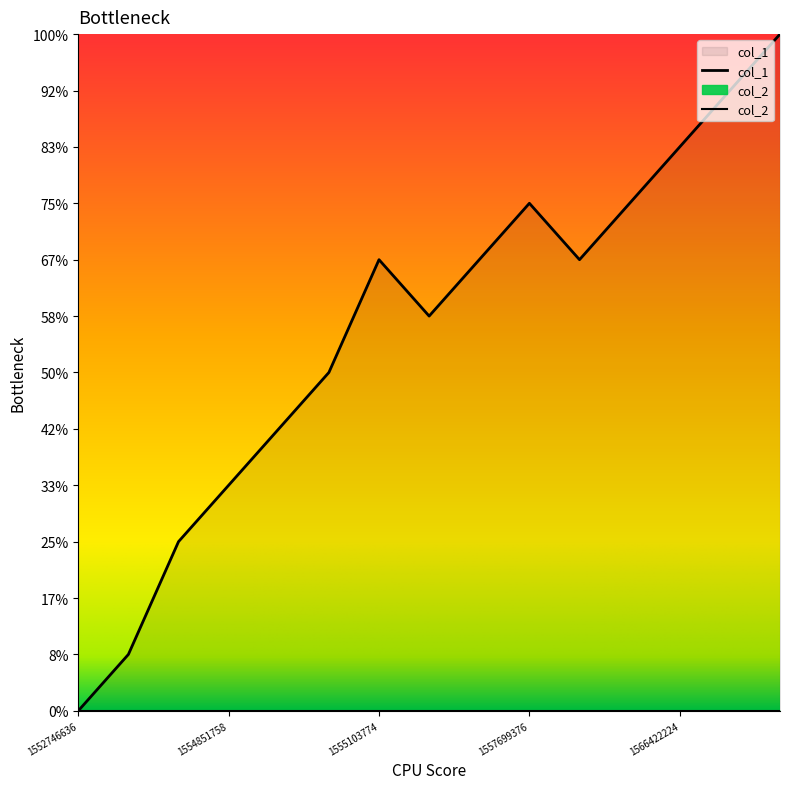

What is the value of the 14th point from the left?

11